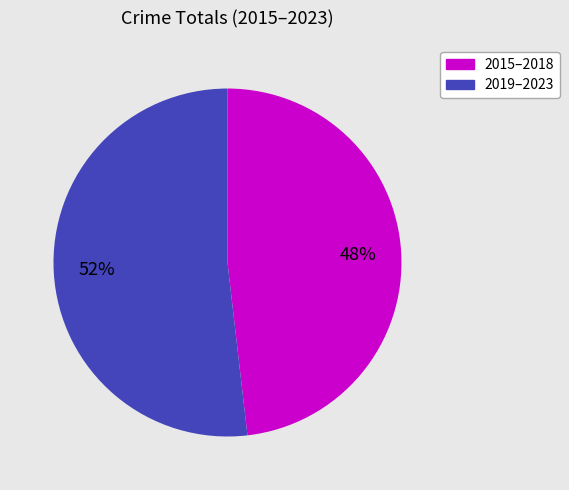

To the nearest percent, what is the difference between the largest and smallest slice percentages?

4%